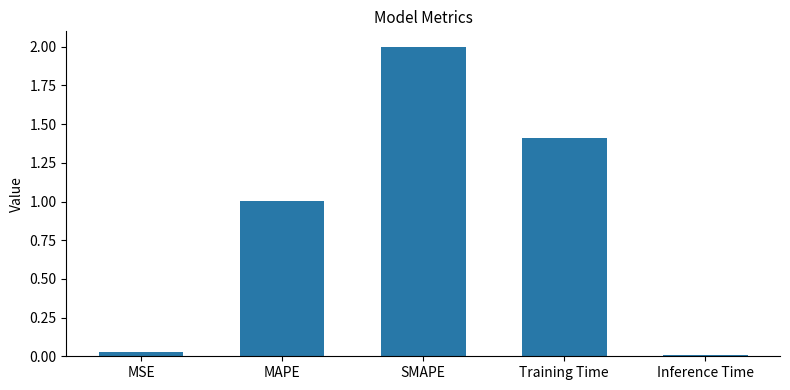

How many bars are there in total?

5